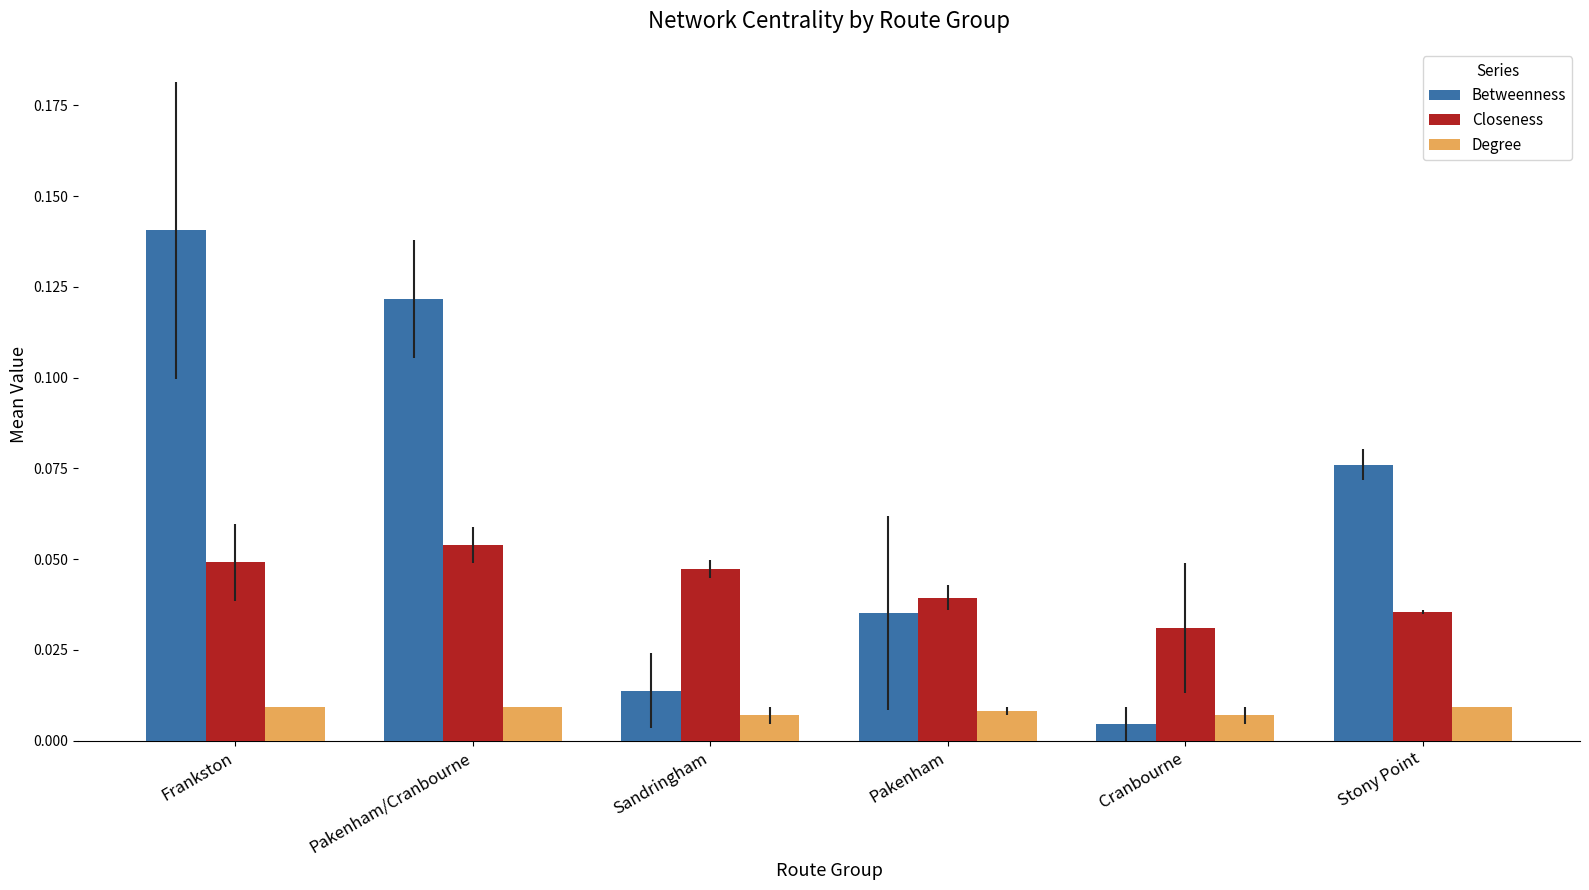

How many bars are there in total?

18